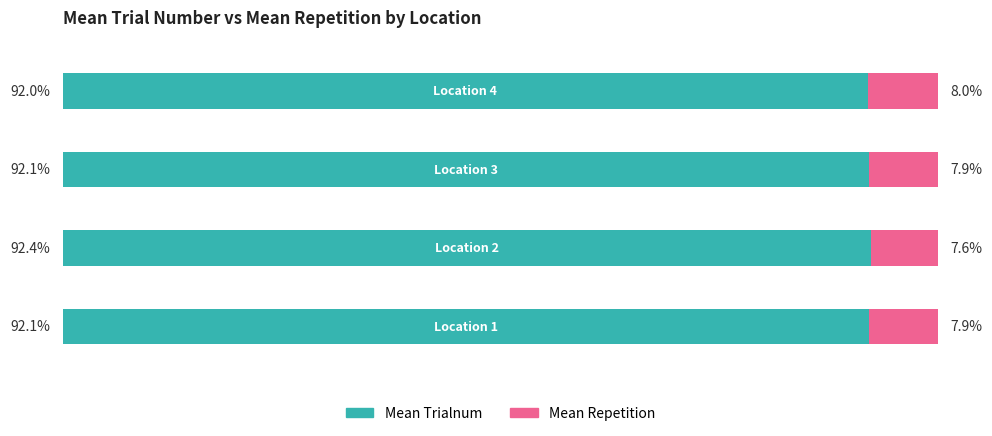

What are all the series names shown in the legend?

Mean Trialnum, Mean Repetition